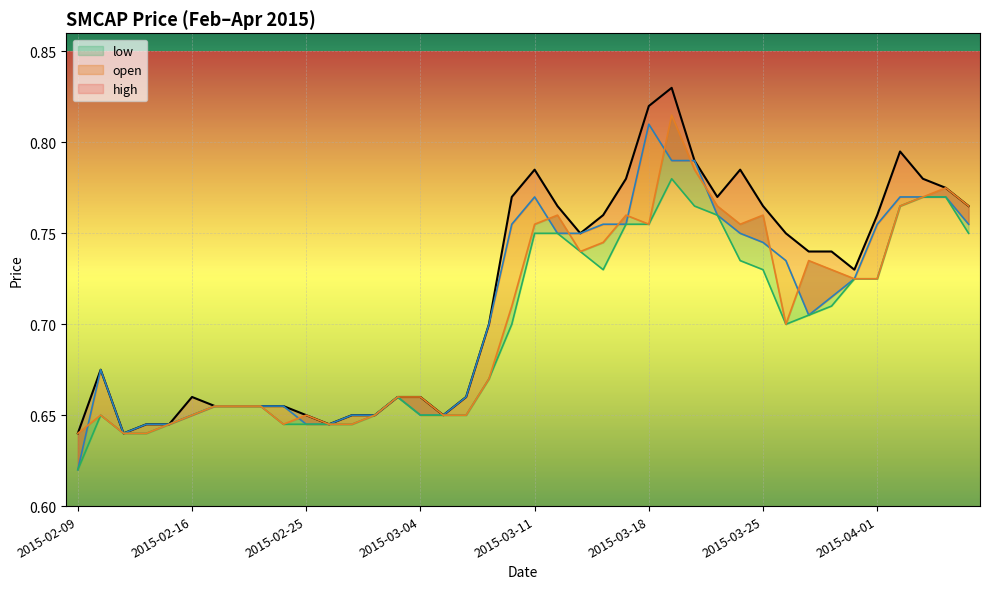

What is the difference between the maximum and minimum values in the close series?

0.2